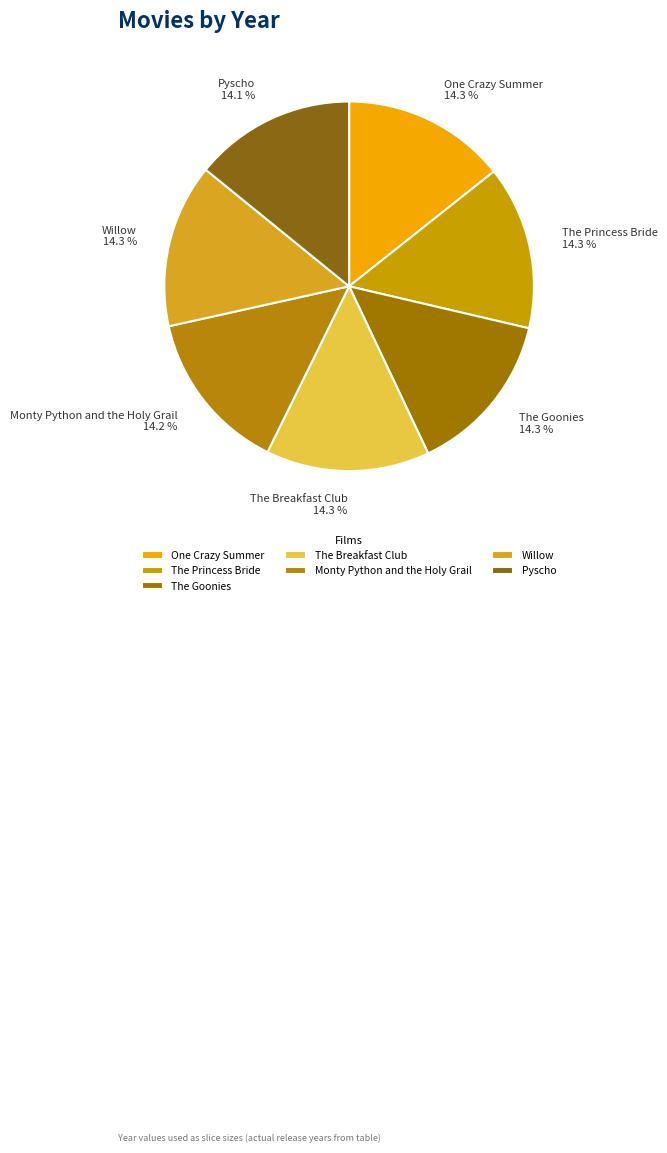

Does Willow represent more than half of the total?

No